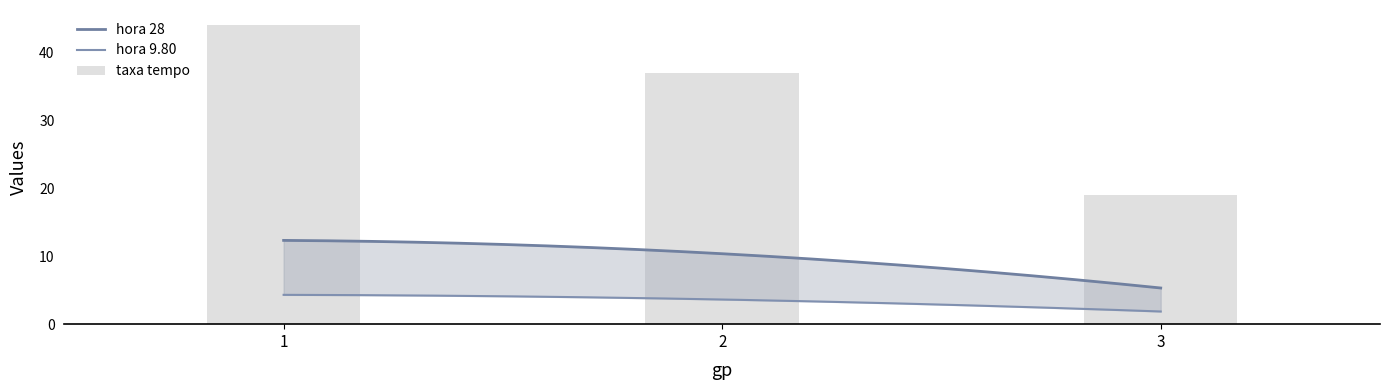

At 1, list the series in order from smallest to largest.

hora 9.80, hora 28, taxa tempo